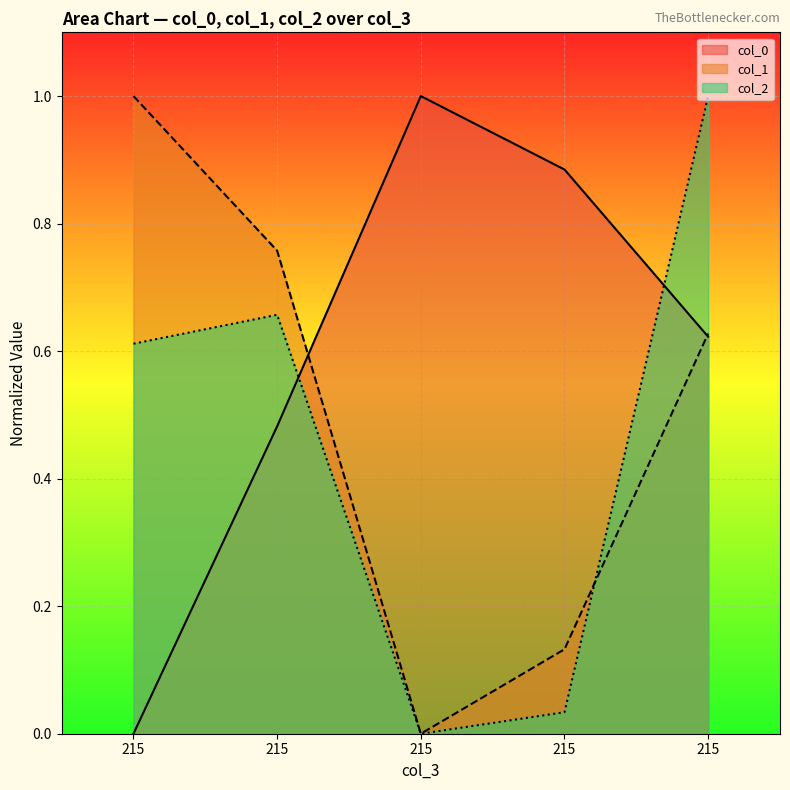

Between 215 and 215, which is larger?

215